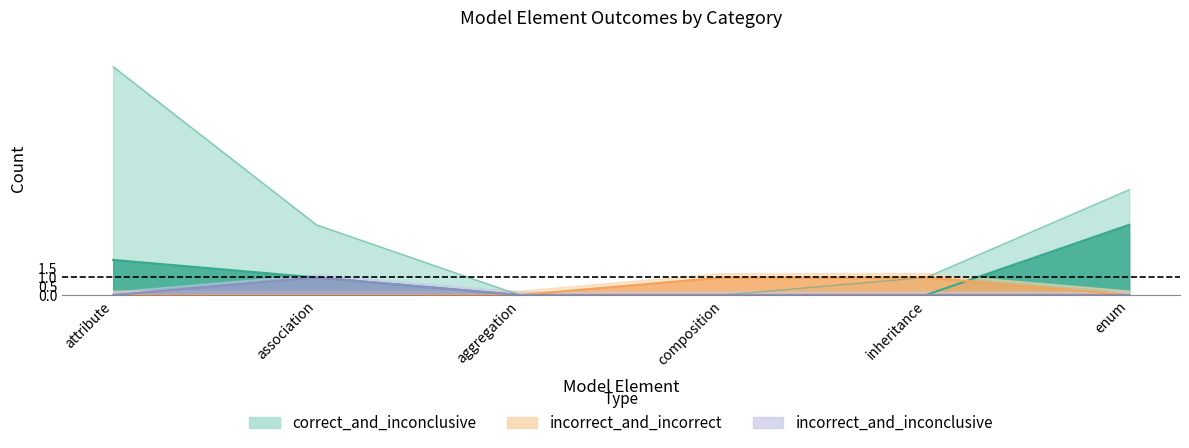

At how many categories does at least one series exceed 0?

5